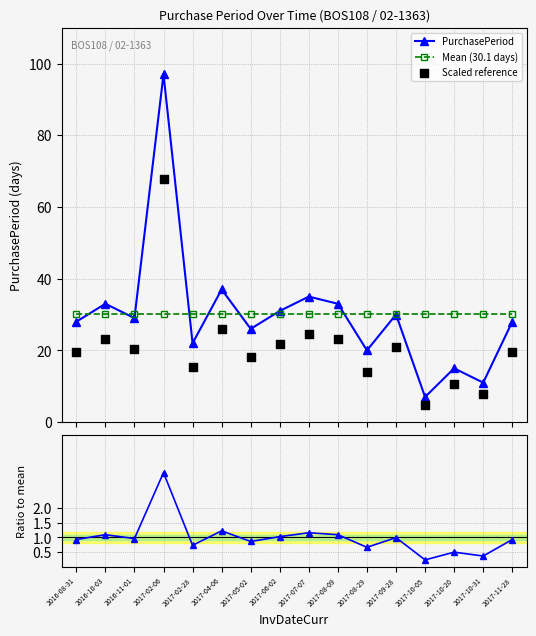

What is the total value across all series at 2017-02-28?

68.3